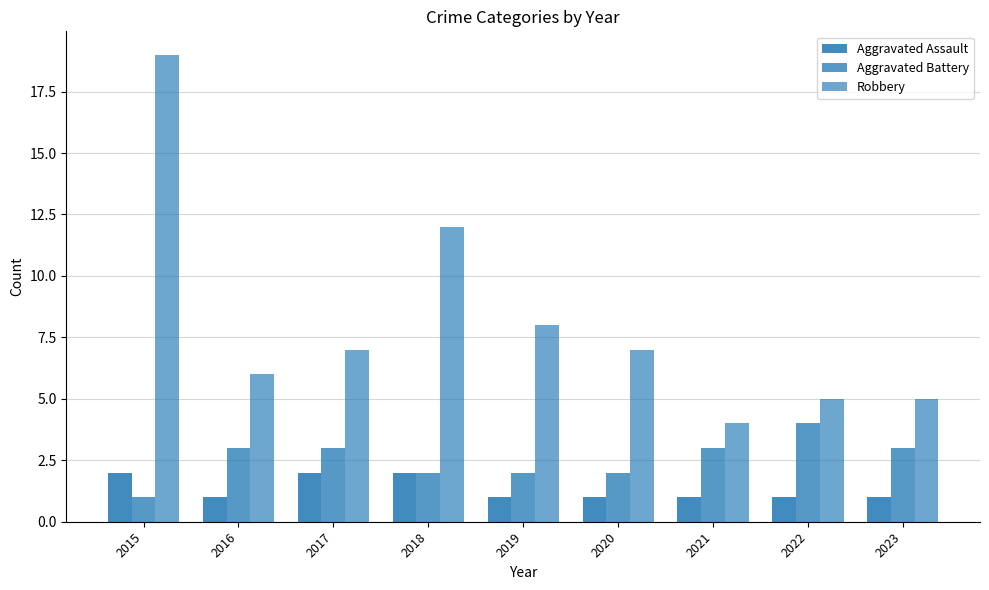

Reading left to right, what are all the values shown in this chart?

Aggravated Assault: 2015=2	2016=1	2017=2	2018=2	2019=1	2020=1	2021=1	2022=1	2023=1
Aggravated Battery: 2015=1	2016=3	2017=3	2018=2	2019=2	2020=2	2021=3	2022=4	2023=3
Robbery: 2015=19	2016=6	2017=7	2018=12	2019=8	2020=7	2021=4	2022=5	2023=5